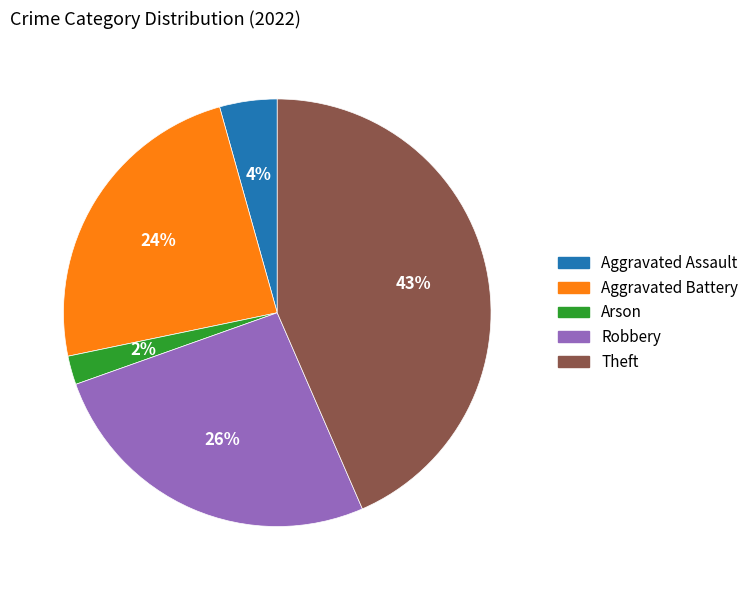

To the nearest percent, what is the difference between the largest and smallest slice percentages?

41%